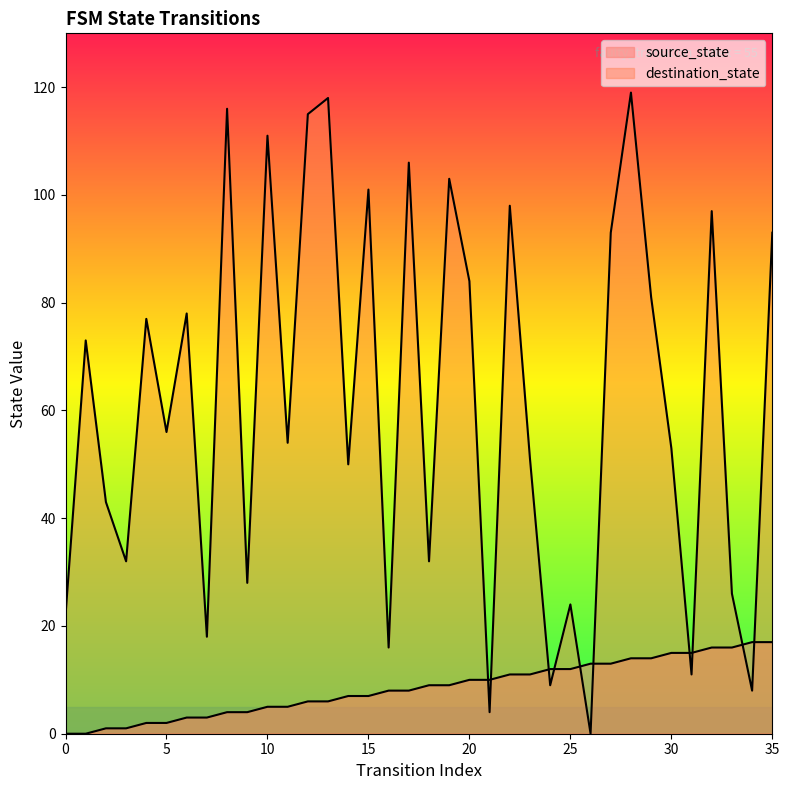

How many lines are shown in the chart?

2